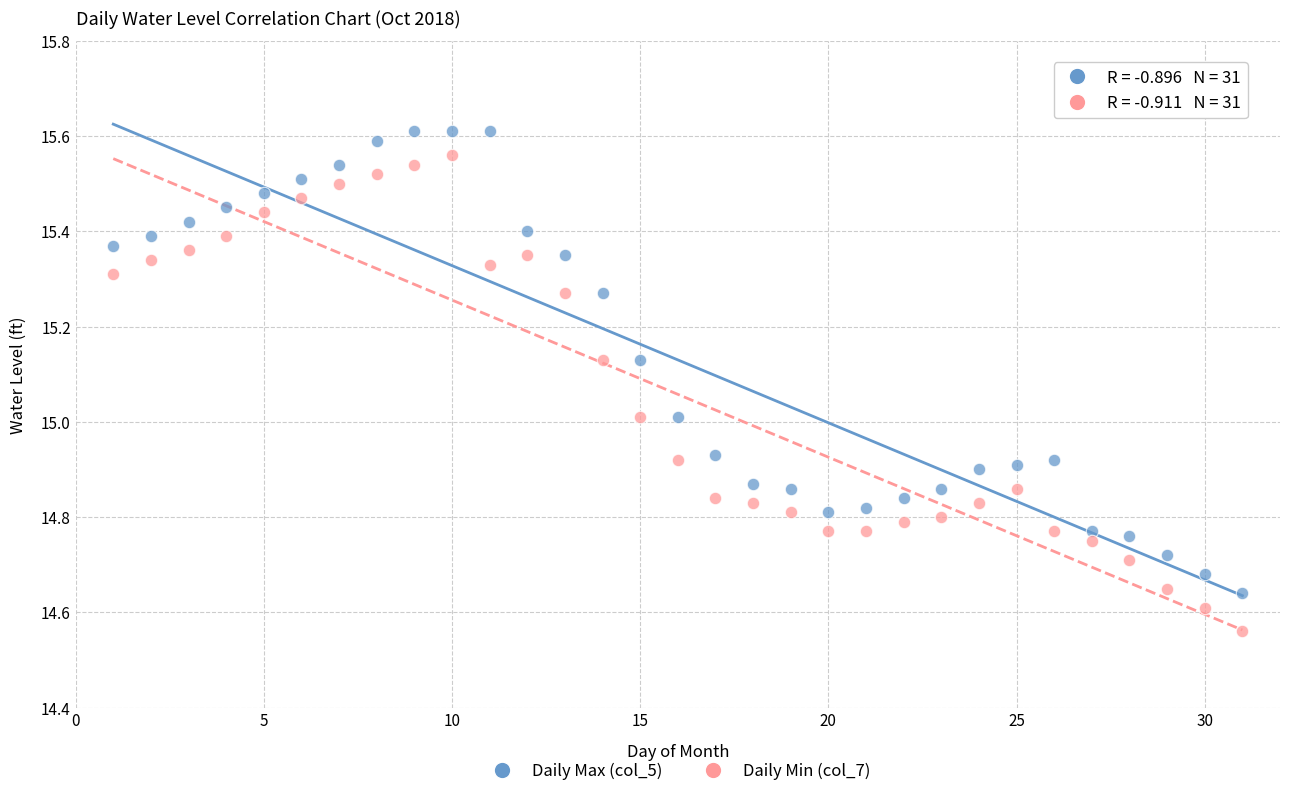

Which series reaches the minimum Y coordinate?

Daily Min (col_7)